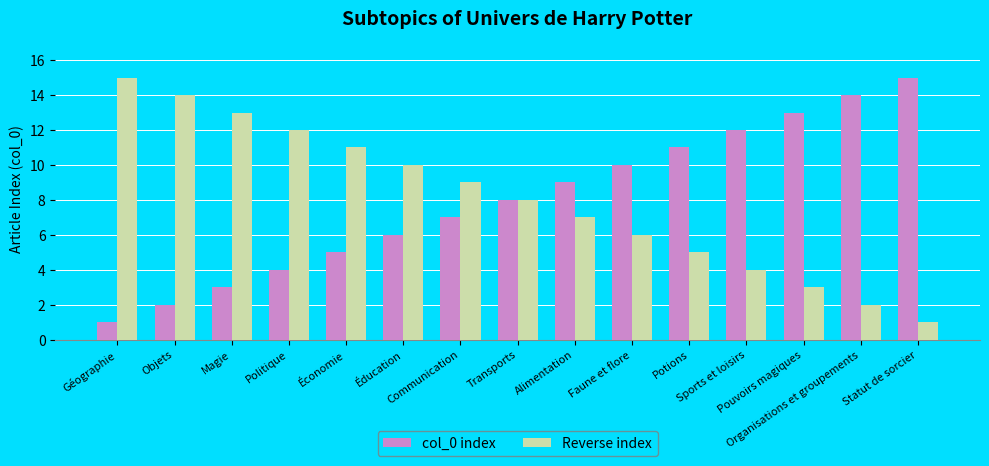

What is the total value across all series at Statut de sorcier?

16